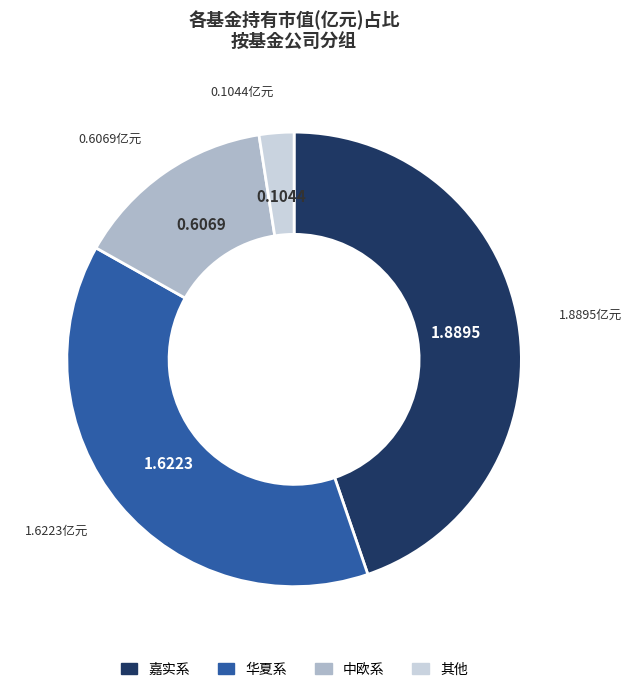

Is there a majority slice in this chart?

No